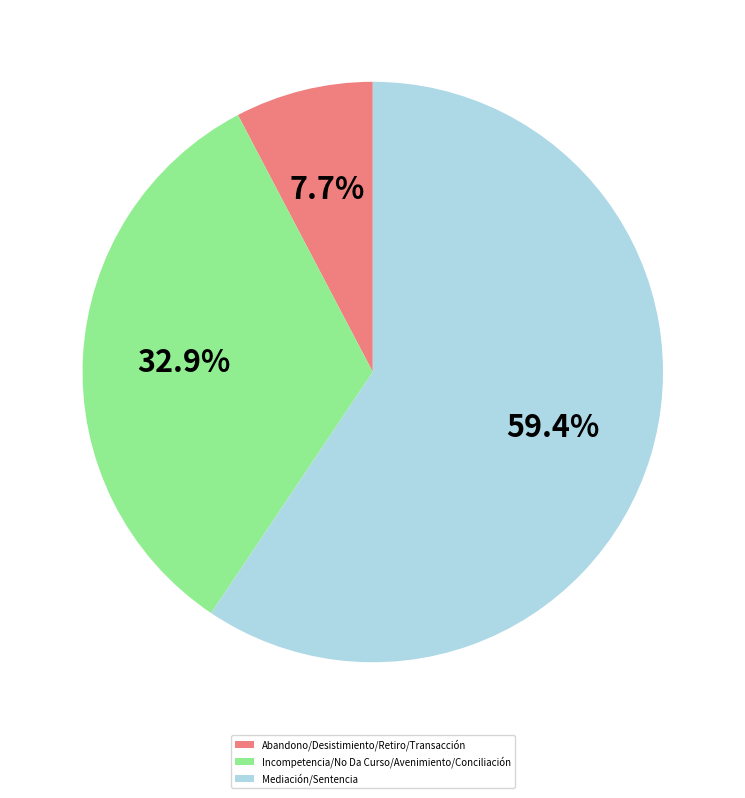

Between Abandono/Desistimiento/Retiro/Transacción and Incompetencia/No Da Curso/Avenimiento/Conciliación, which is larger?

Incompetencia/No Da Curso/Avenimiento/Conciliación